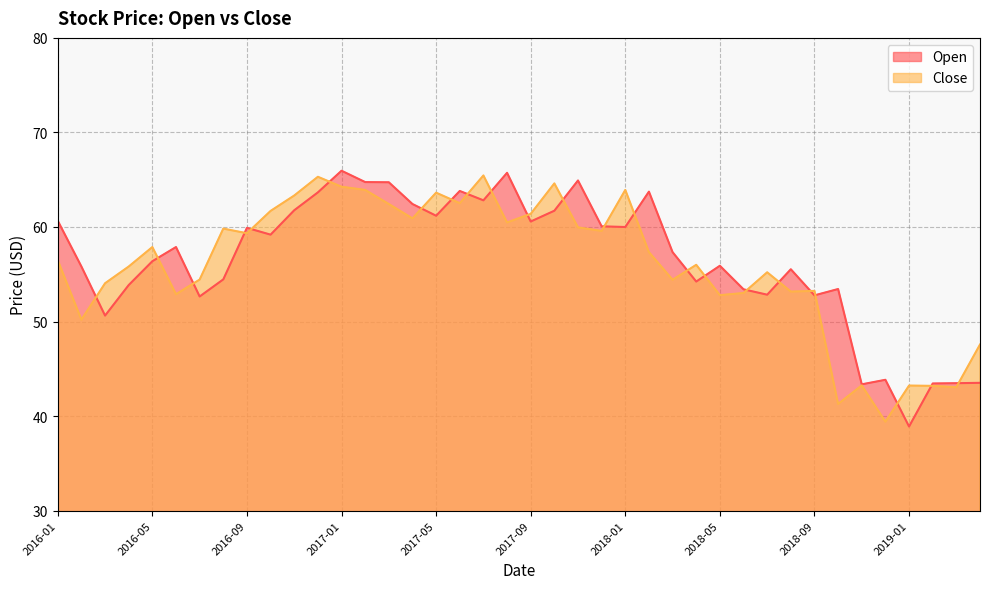

What position from the right is 35?

5